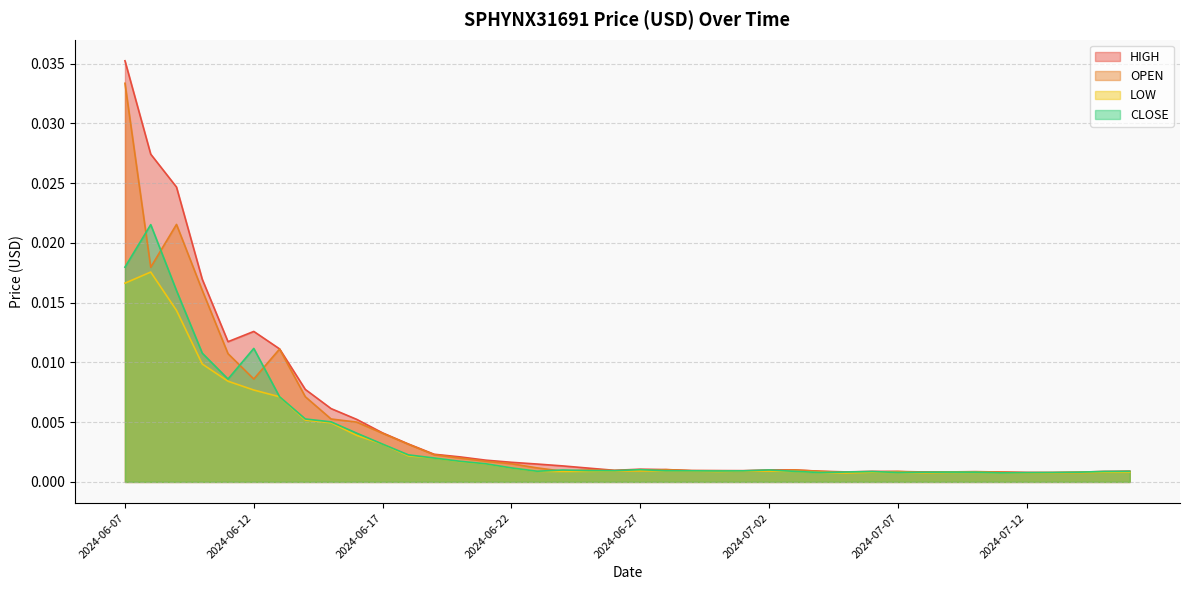

At how many categories does at least one series exceed 0?

40